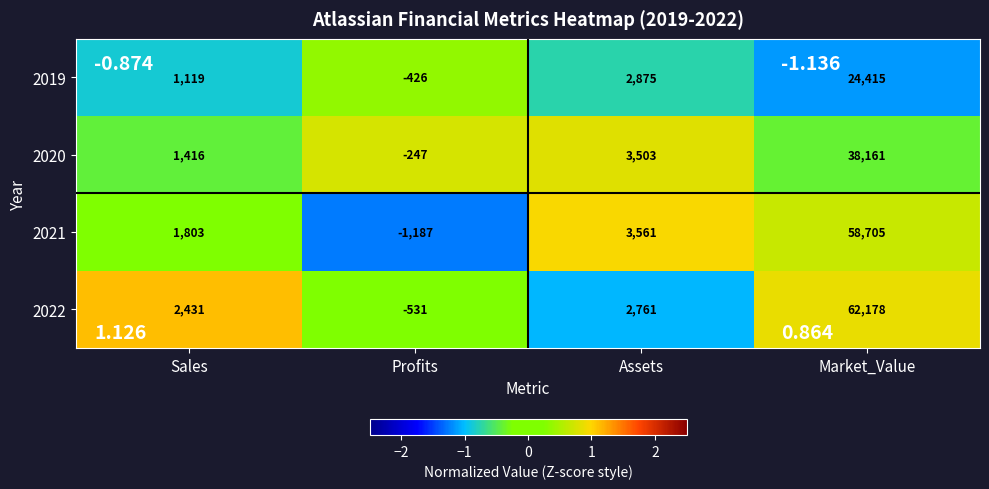

Which series has the widest spread of values?

2022